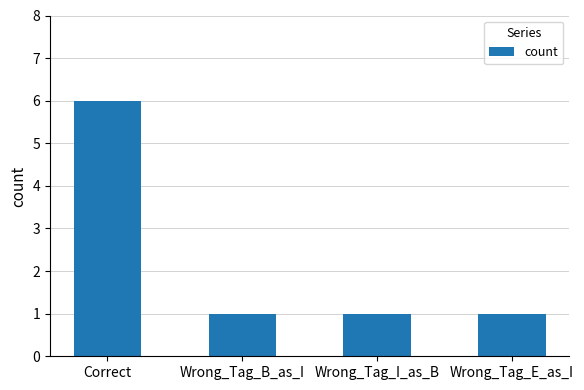

What position from the left is Correct?

1